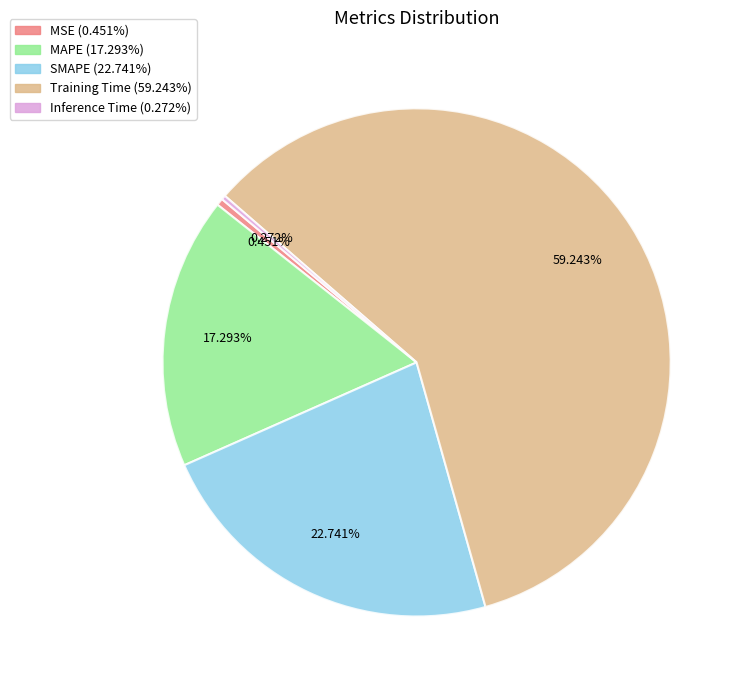

Which category accounts for the majority?

Training Time